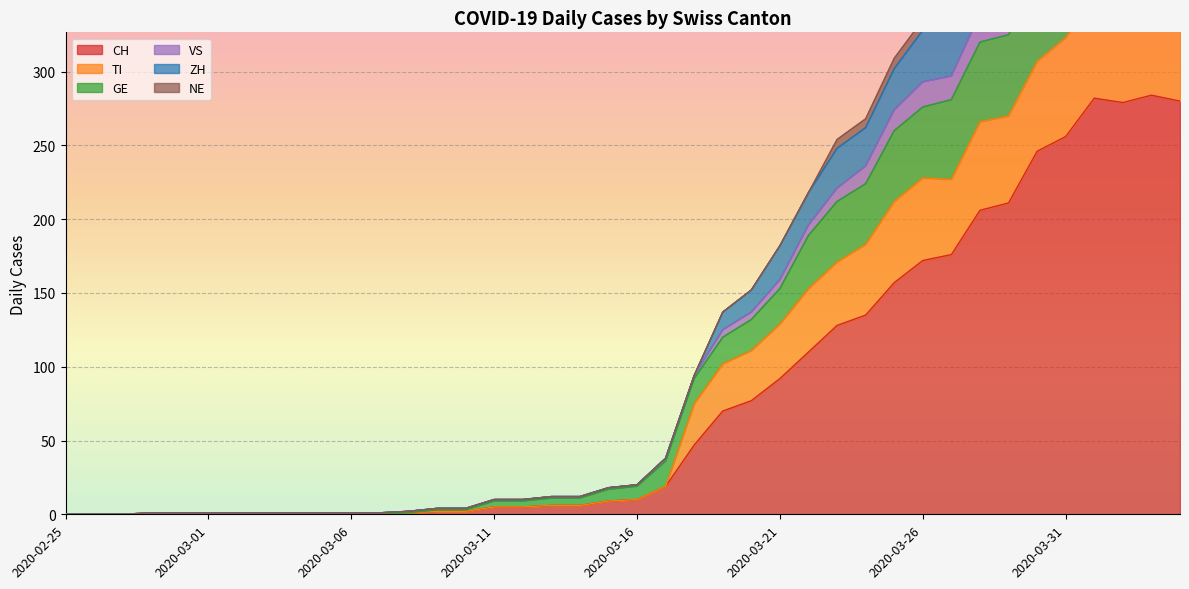

True or false: TI has a value of -208 at 2020-03-03.

False